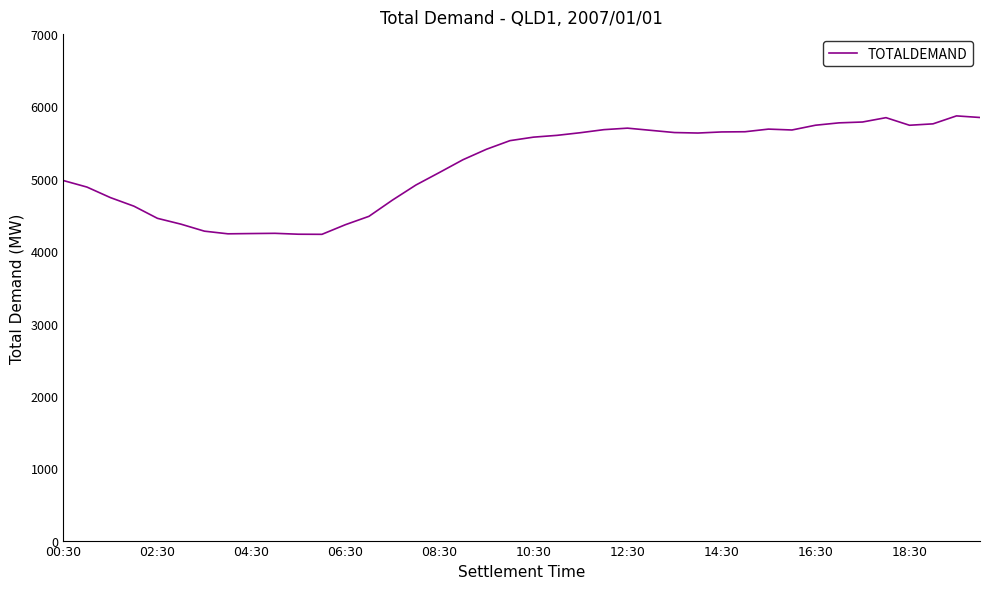

What is the sum of all values?

207439.0